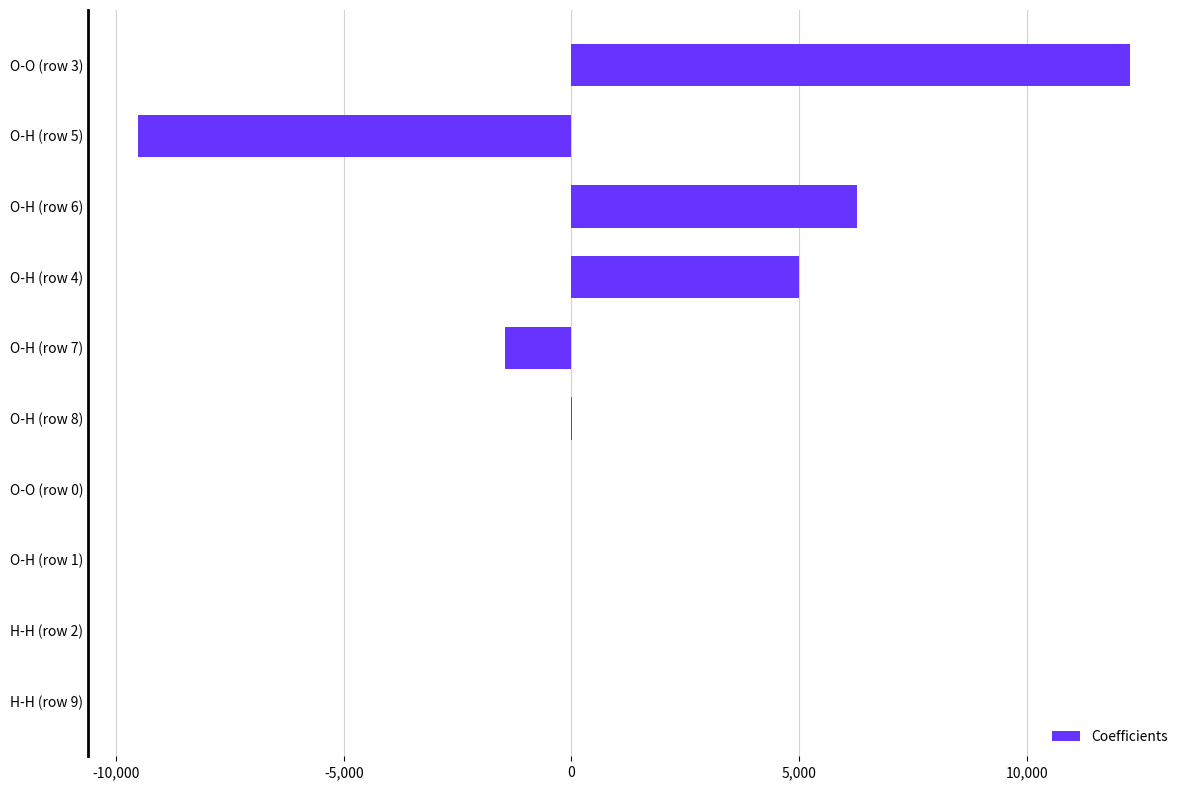

What is the sum of all values?

12568.6